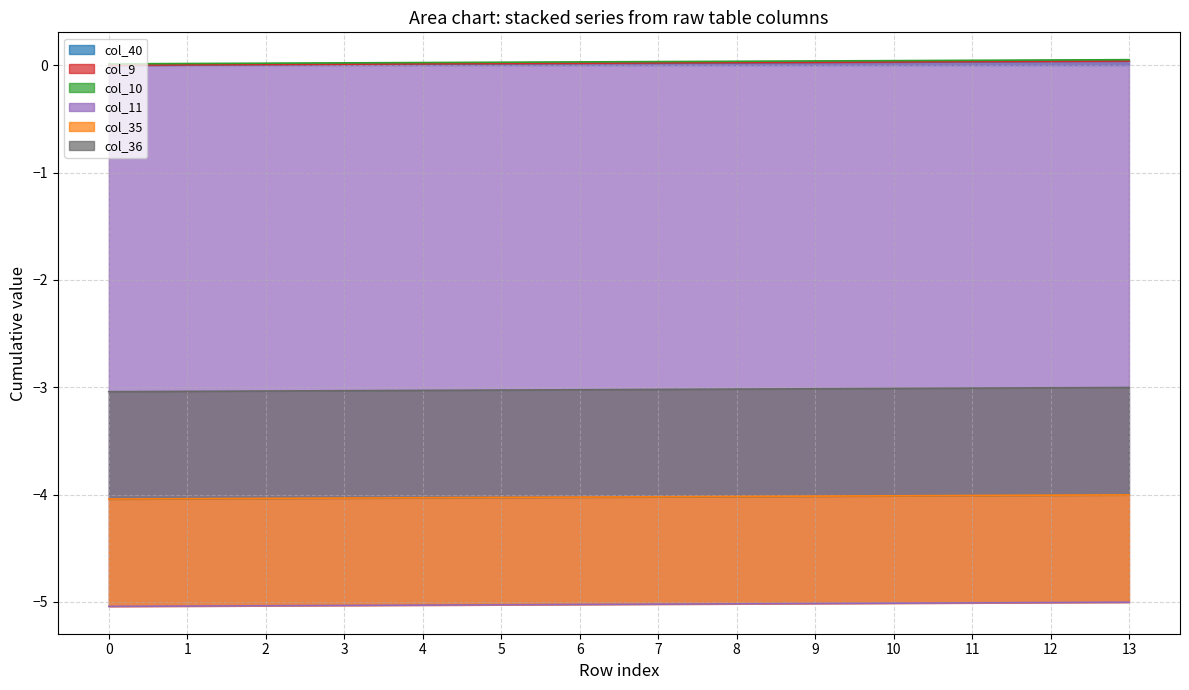

What is the average value of the col_35 series?

1.0